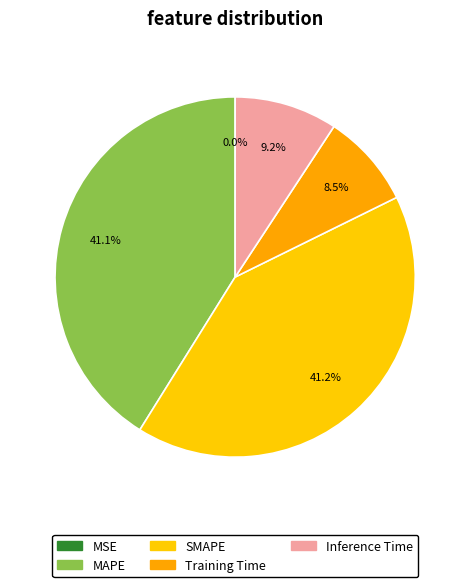

Is there a majority slice in this chart?

No